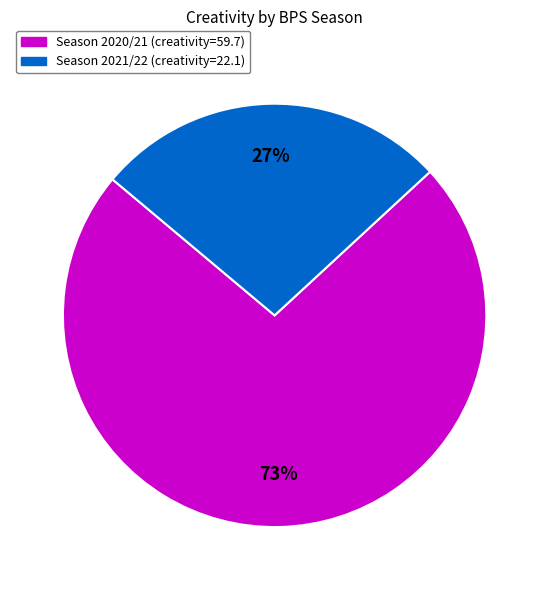

Count the number of slices in the pie.

2